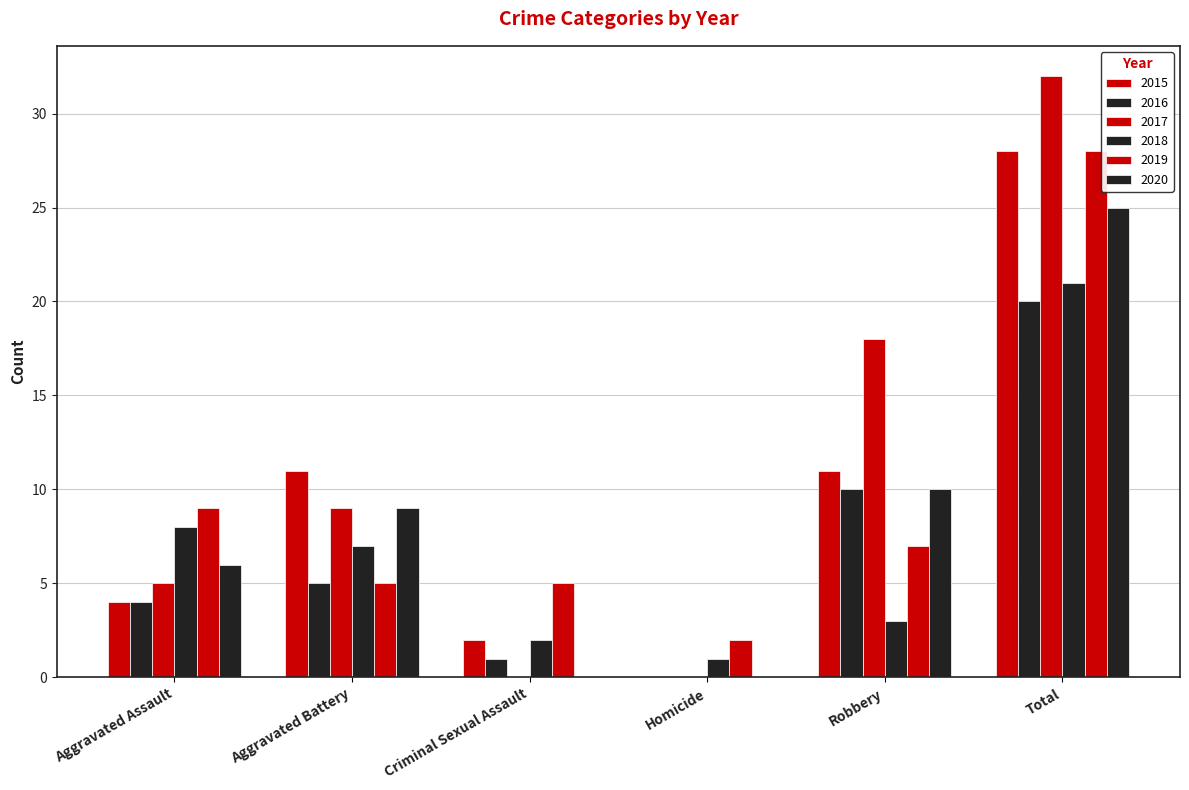

How many distinct data groups are displayed?

6